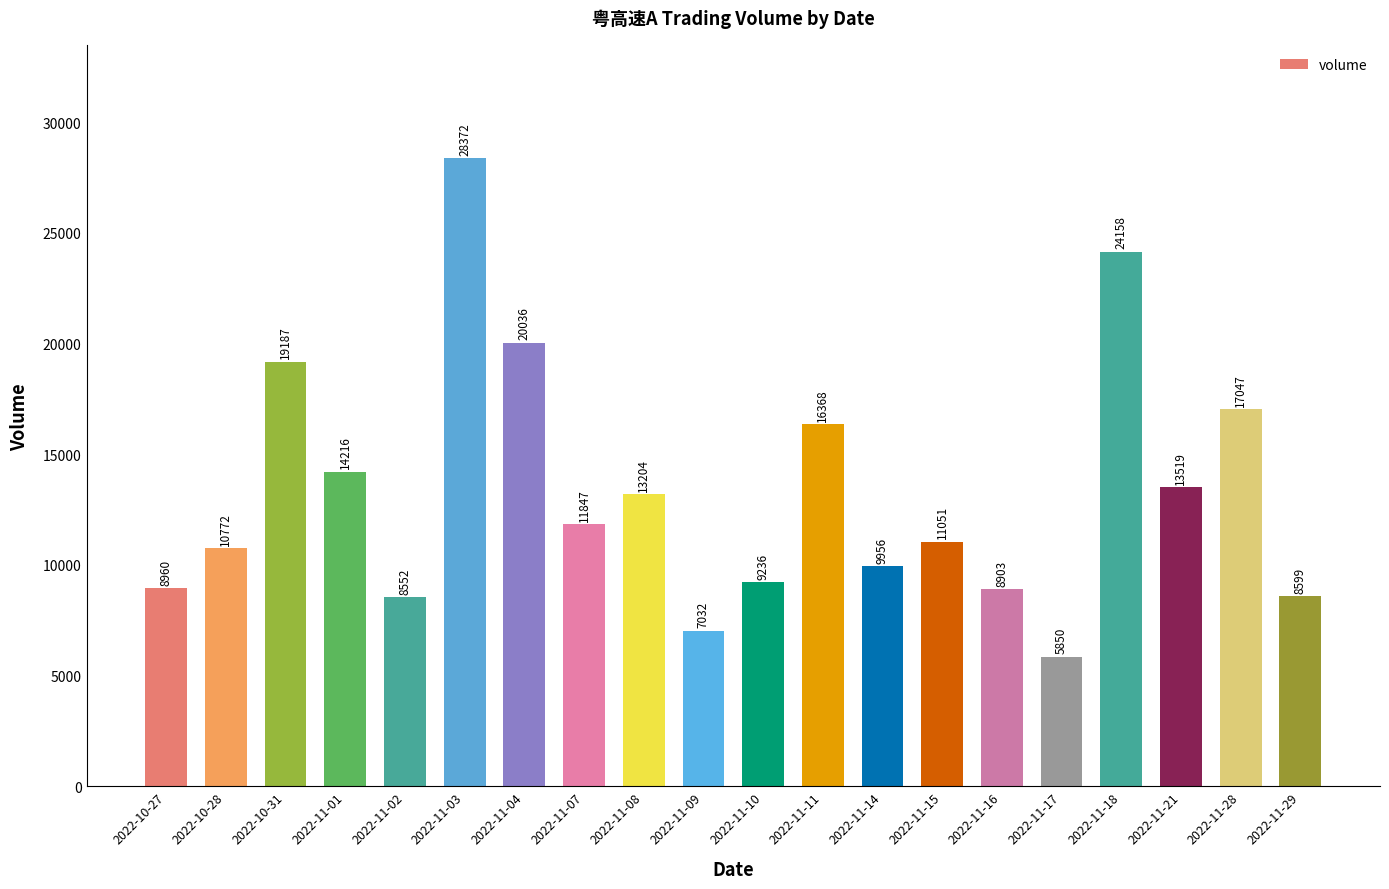

What is the ratio of the value at 2022-10-31 to the value at 2022-11-21?

1.4